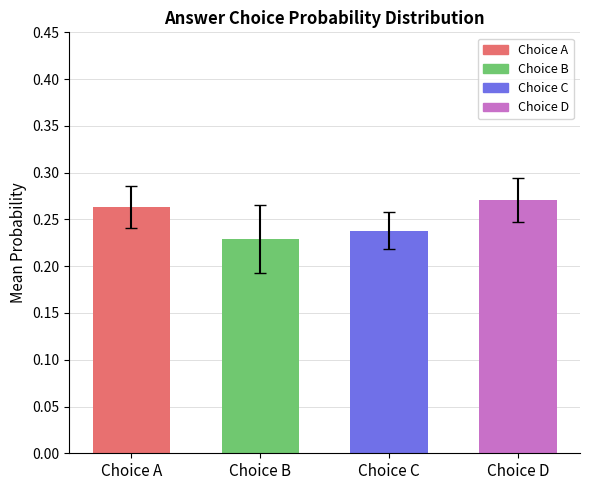

At which label is the value closest to 0?

Choice B